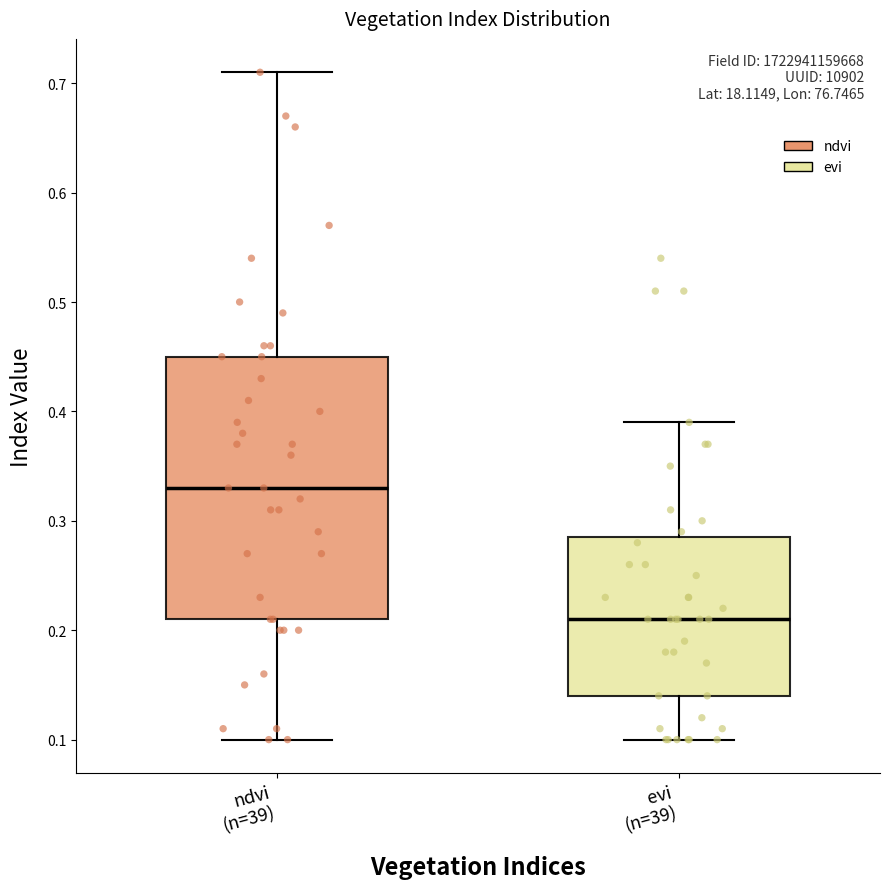

Where does the median line of the box for evi (n=39) sit on the y-axis? The values are not printed on the chart, so give them approximately, as read against the axis.

0.21